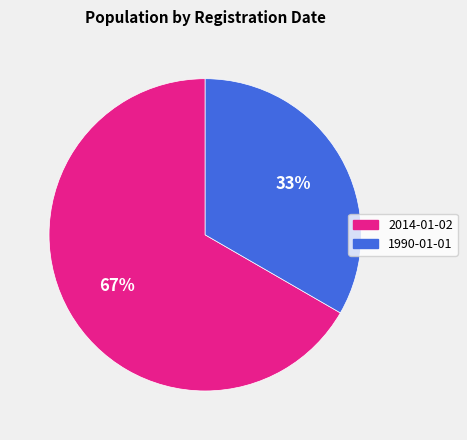

Is it true that 2014-01-02 is 75% of the pie?

False